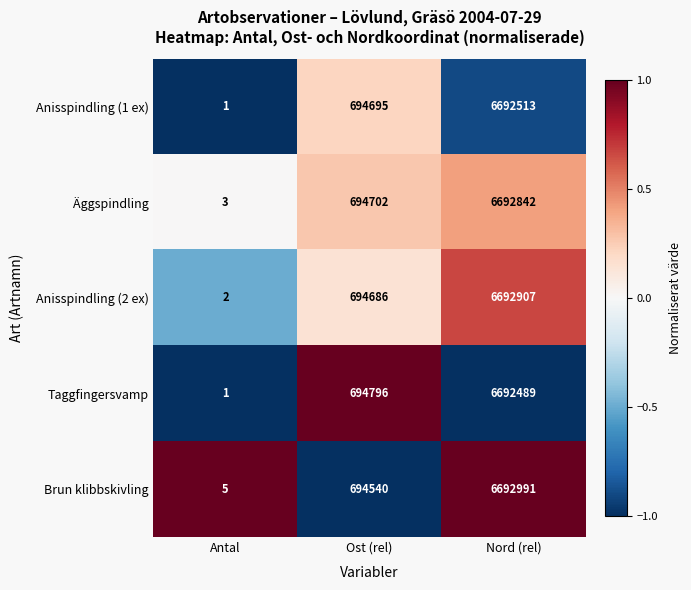

What is the approximate value of Taggfingersvamp at Nord (rel)?

6692489